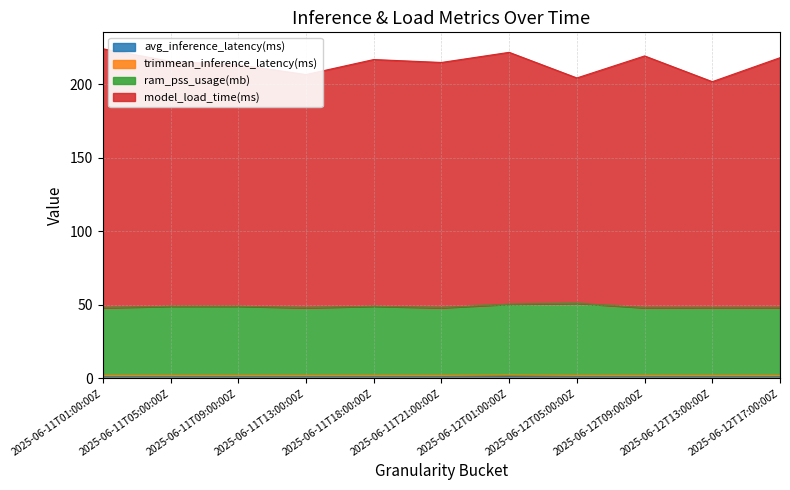

Which has a higher value, 2025-06-12T17:00:00Z or 2025-06-12T01:00:00Z?

2025-06-12T01:00:00Z